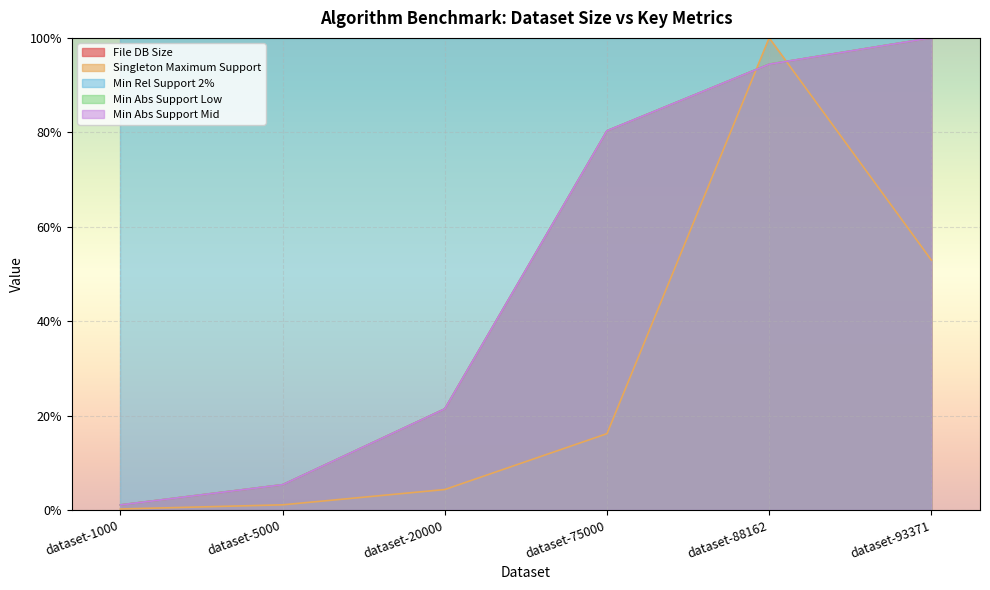

What is the highest value of the Min Abs Support Mid series?

100.0